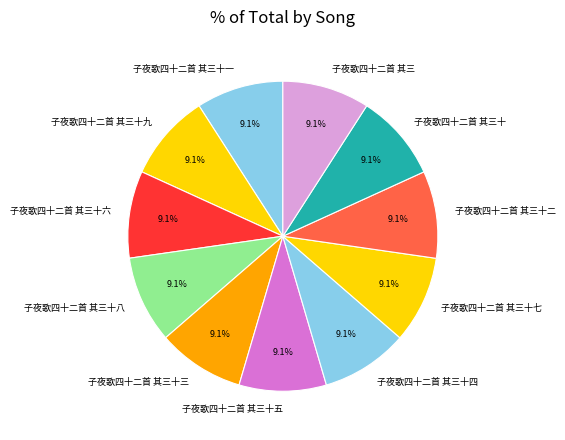

Is it true that 子夜歌四十二首 其三十五 is 9% of the pie?

True